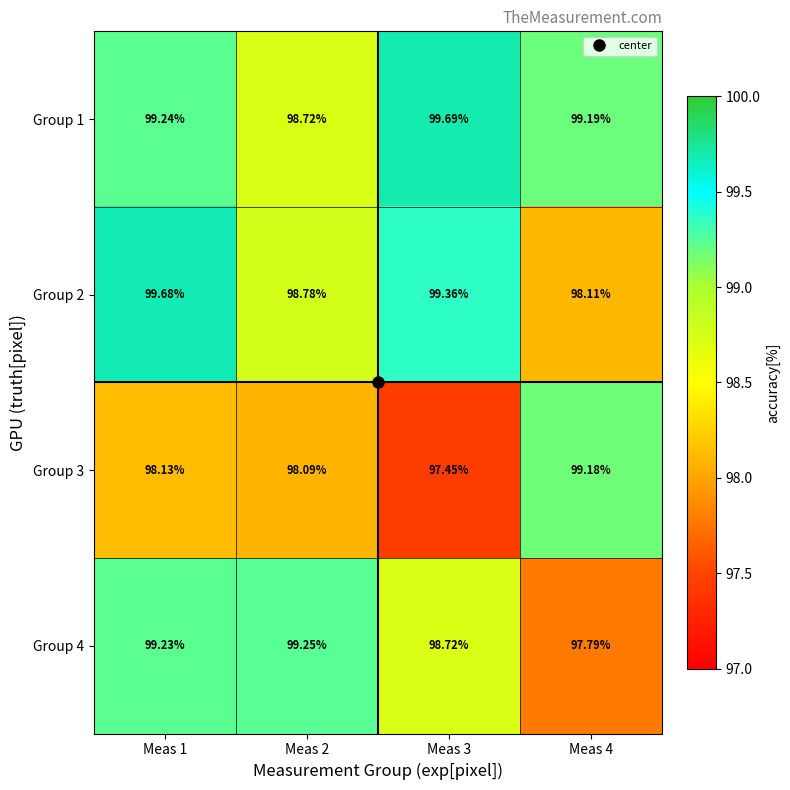

Which series has the widest spread of values?

Group 3